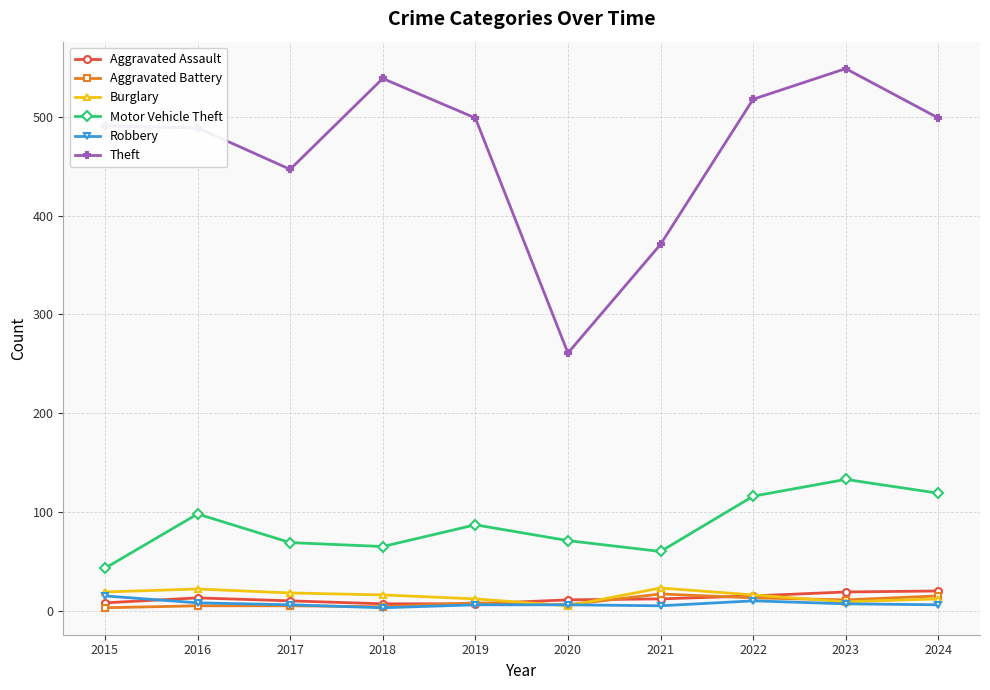

What is the greatest value displayed?

549